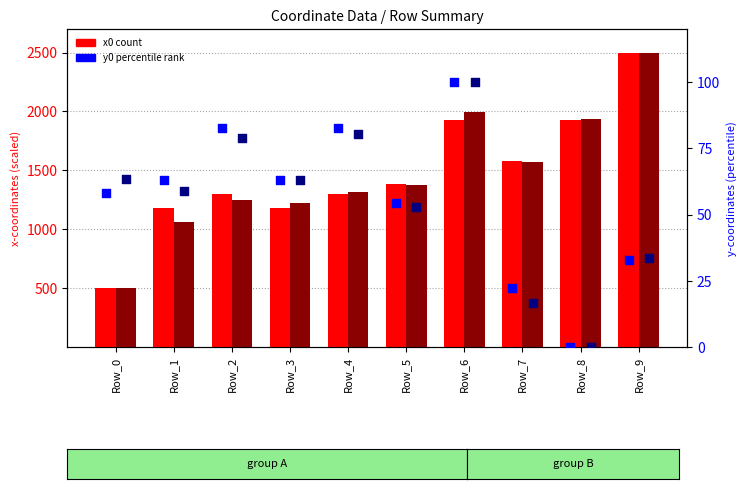

Is the value of y1 (percentile) at Row_7 greater than the value of y0 (percentile) at Row_7?

No